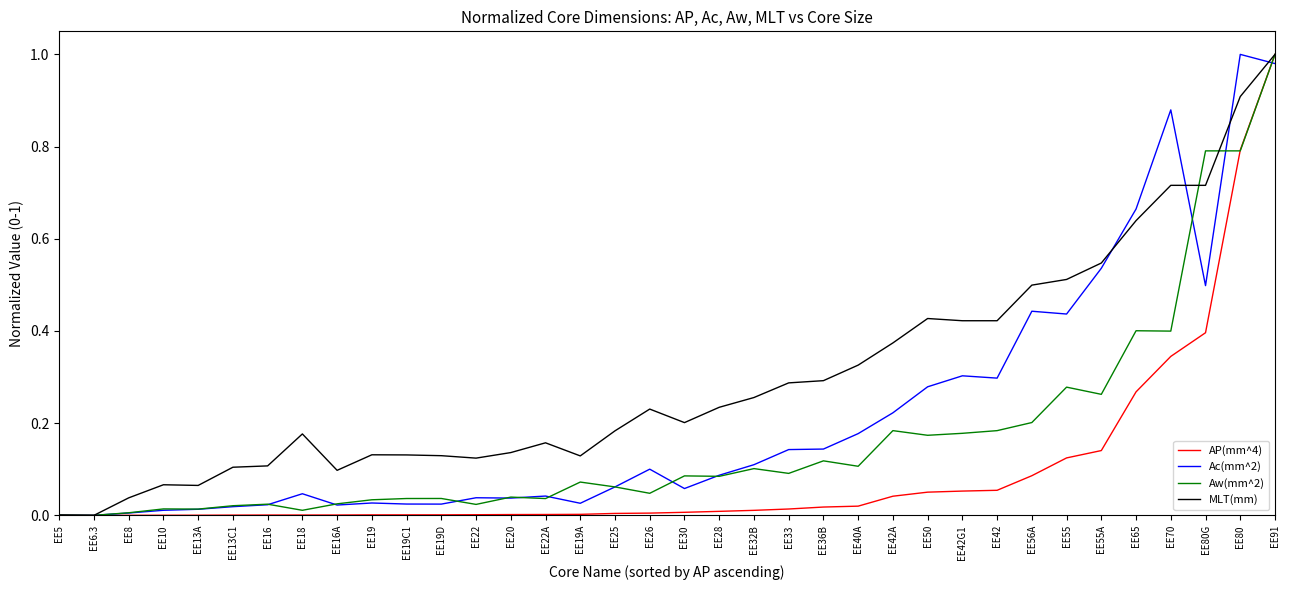

What is the sum of all AP(mm^4) values?

3.5